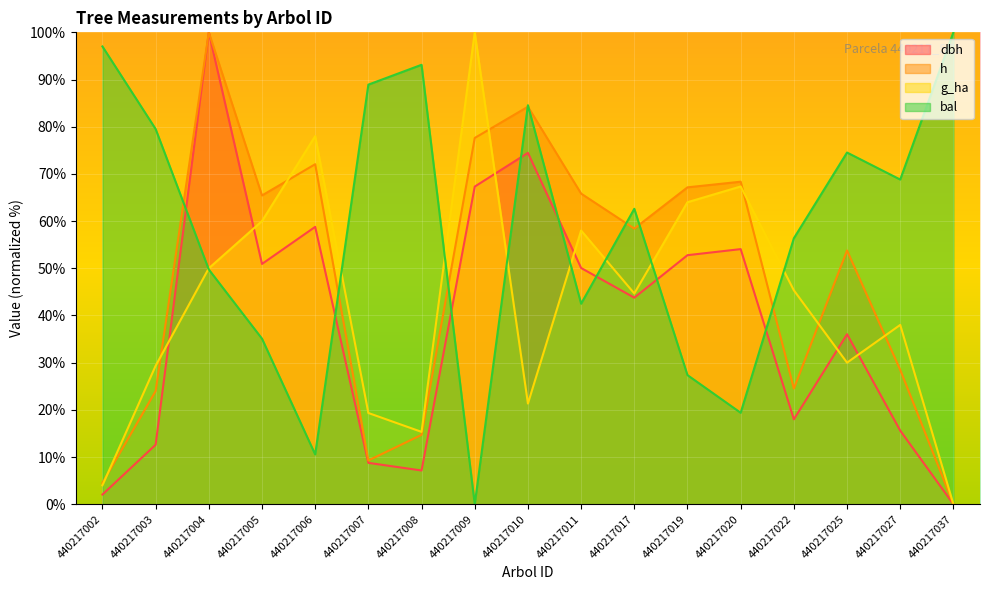

Which series has the largest total across all categories?

bal